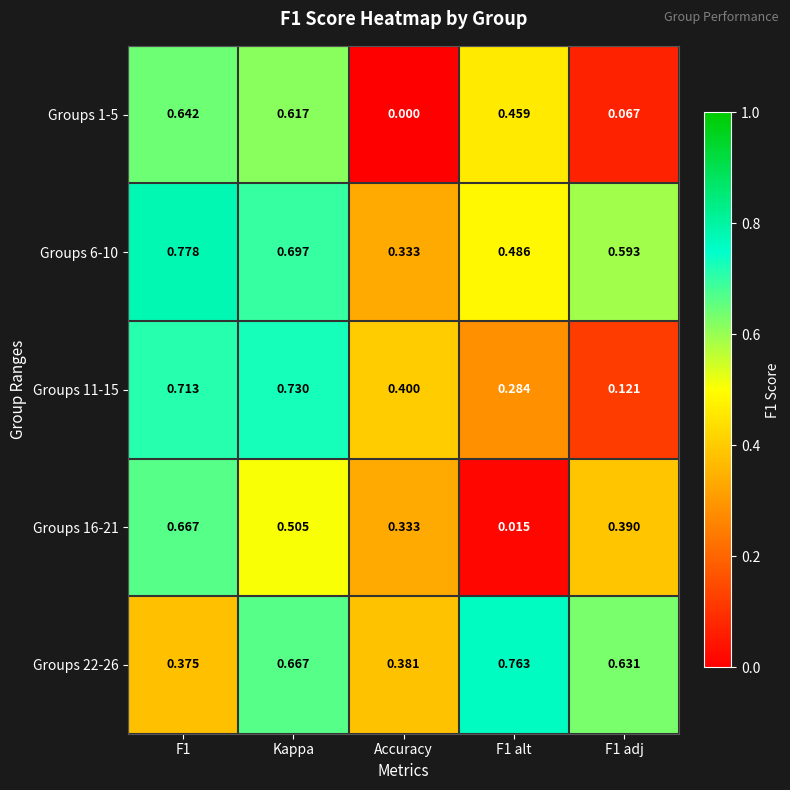

At which category is the sum across all series the highest?

Kappa